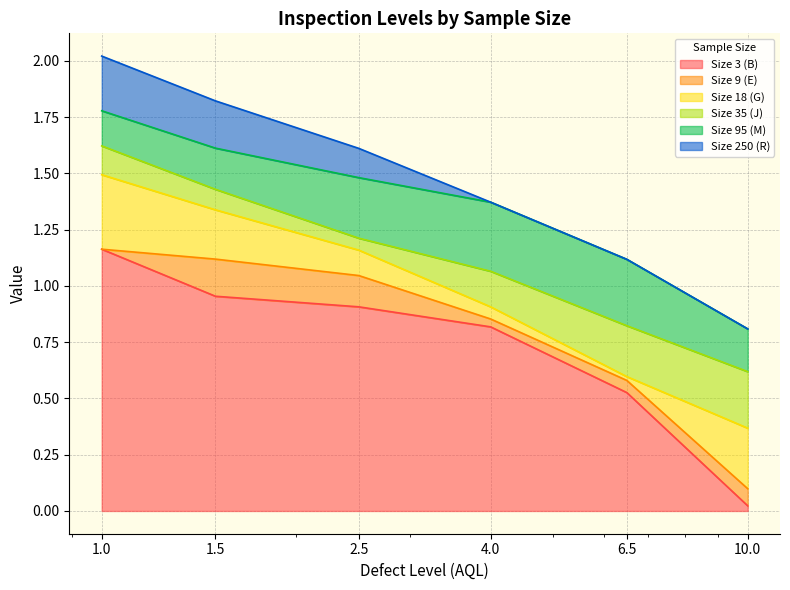

What is the approximate value of Size 3 (B) at 1.5?

1.0